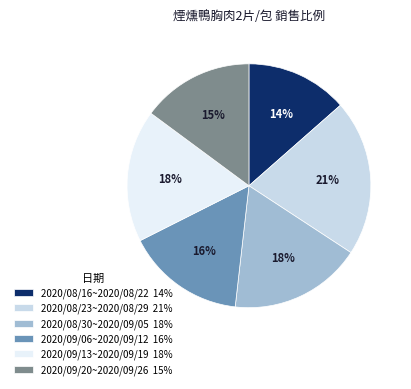

Is 2020/08/23~2020/08/29 the majority of the pie?

No